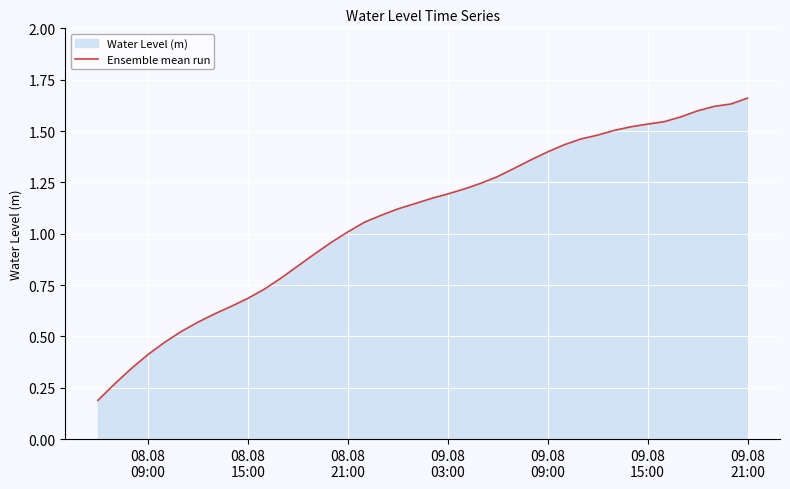

What is the value of the 13th point from the left?

0.8